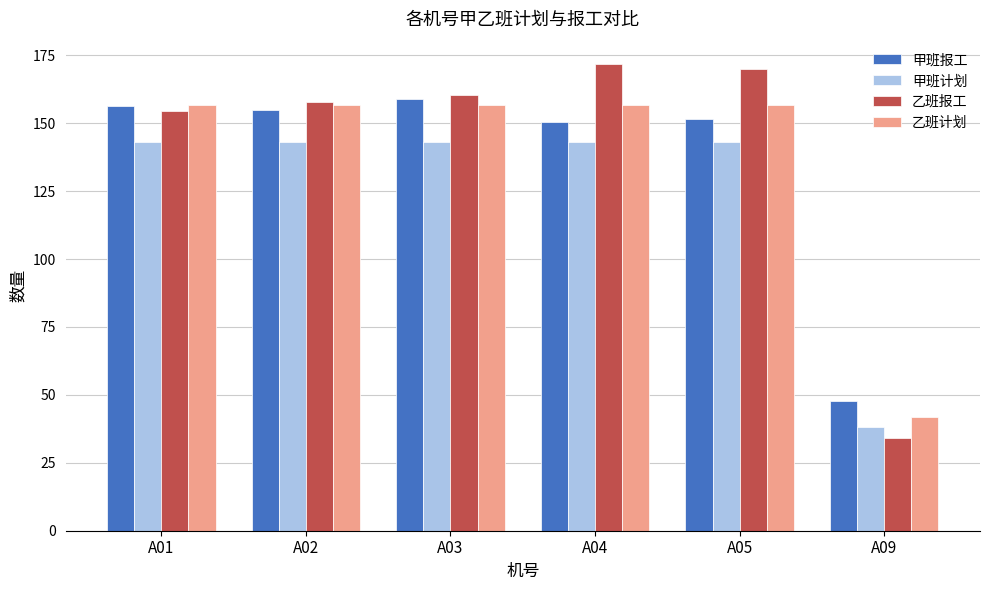

What is the sum of all 甲班计划 values?

754.0